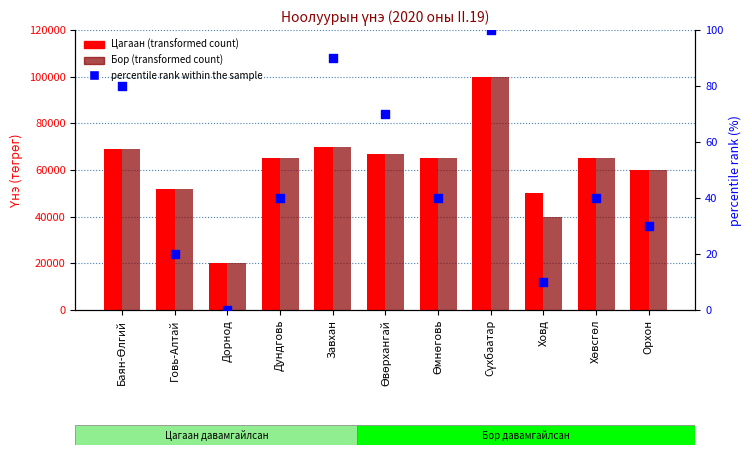

Which series has the largest total across all categories?

Цагаан (transformed count)